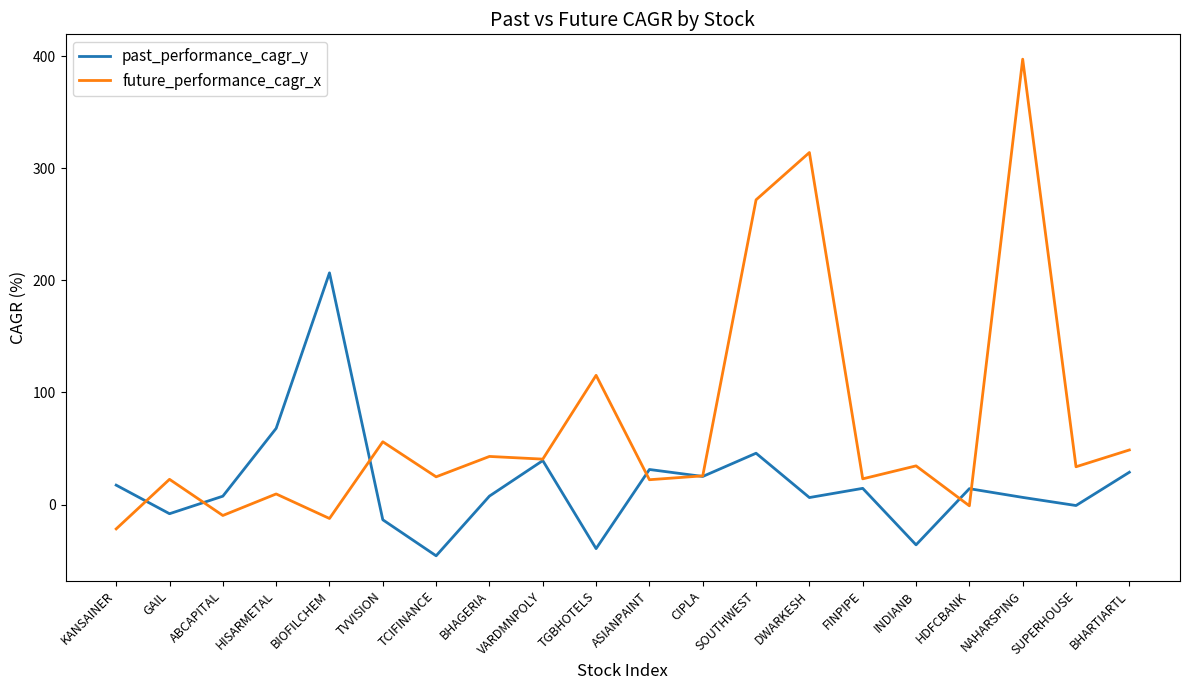

What position from the right is KANSAINER?

20